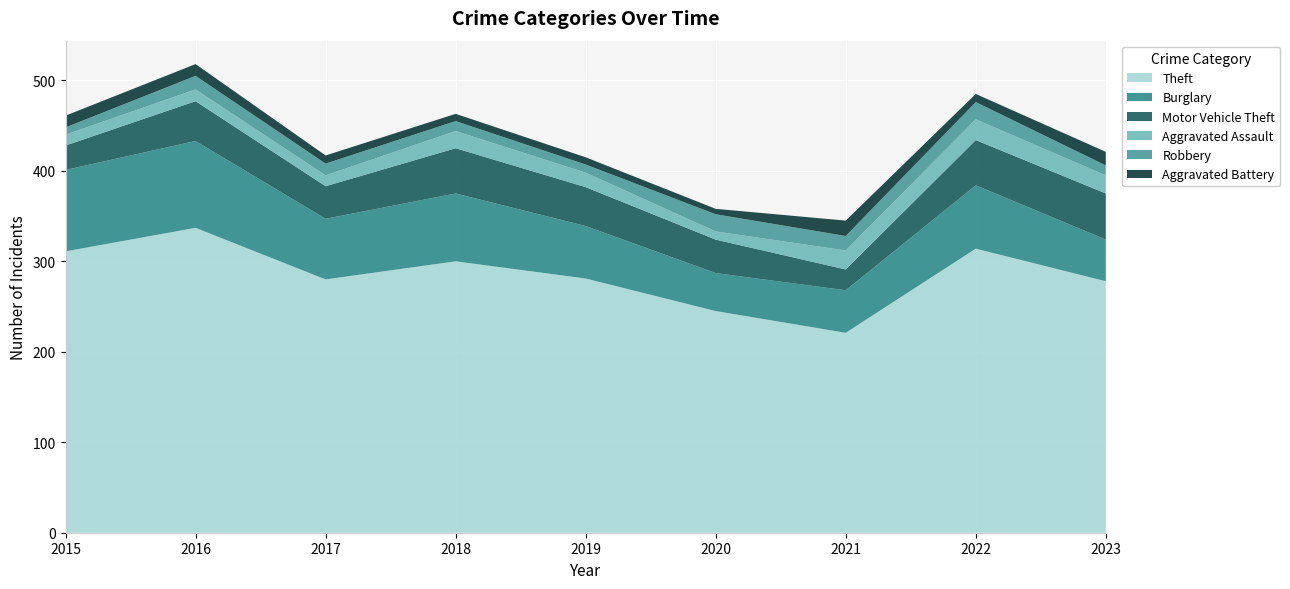

Reading left to right, extract all data points from this chart.

Theft: 311	337	280	300	281	245	221	314	278
Burglary: 90	96	67	75	58	42	47	70	46
Motor Vehicle Theft: 27	44	36	50	43	37	23	50	51
Aggravated Assault: 12	13	12	19	16	9	21	23	20
Robbery: 8	15	13	11	9	19	16	19	11
Aggravated Battery: 13	13	9	8	8	6	17	9	15